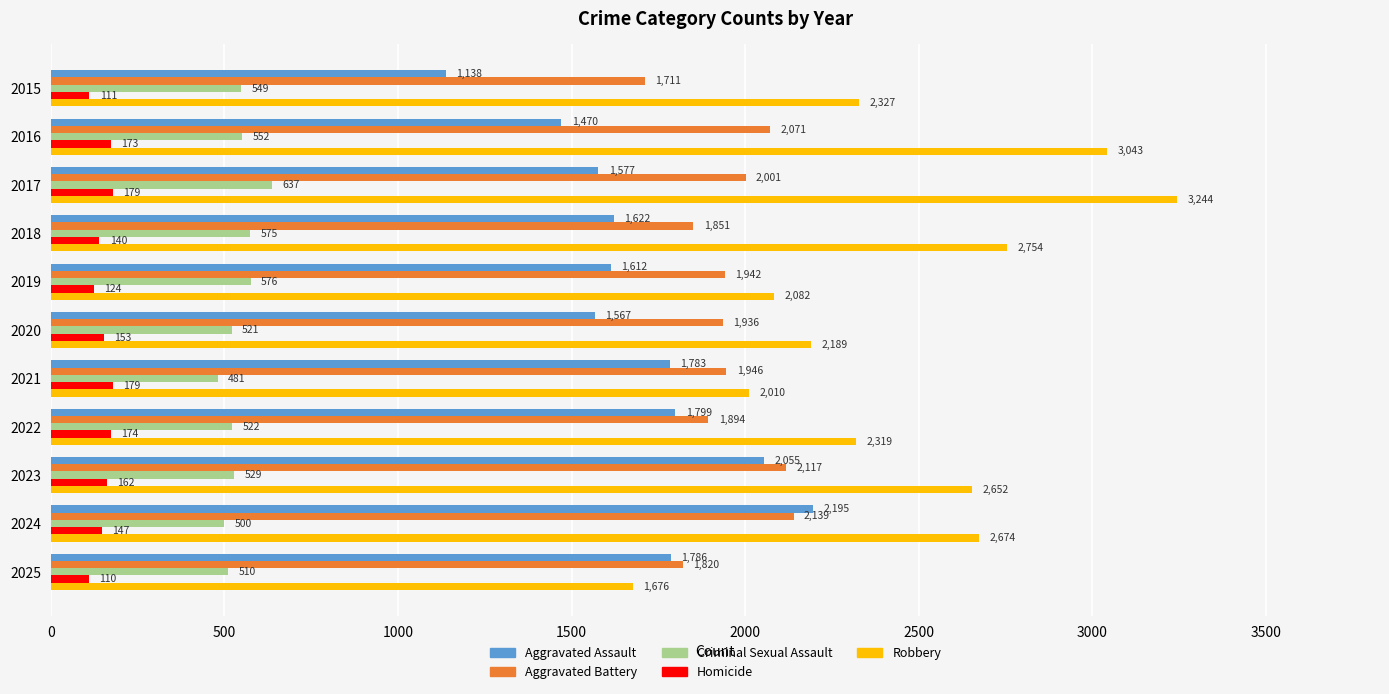

What is the approximate value of Criminal Sexual Assault at 2015?

549